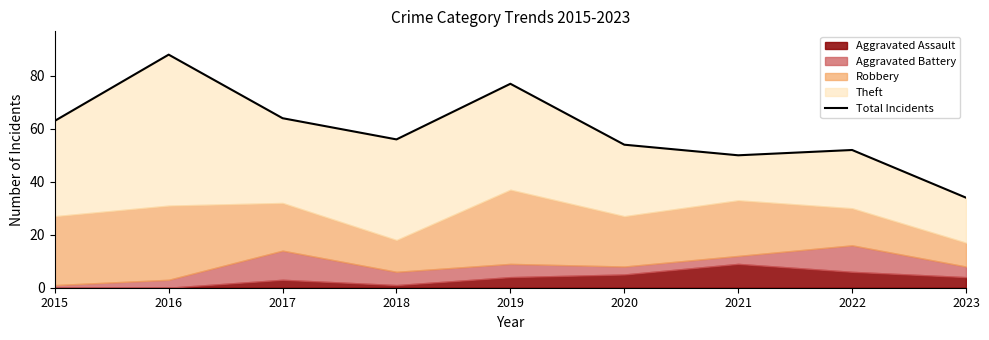

Reading right to left, transcribe all the data shown in this chart.

34	52	50	54	77	56	64	88	63